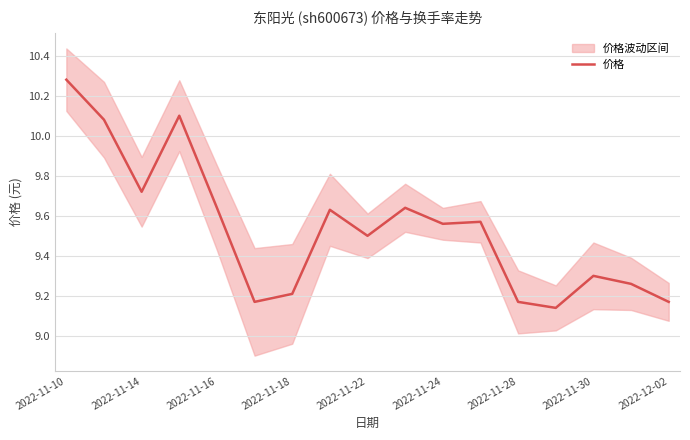

What is the sum of the values at 2022-11-16 and 15?

19.0